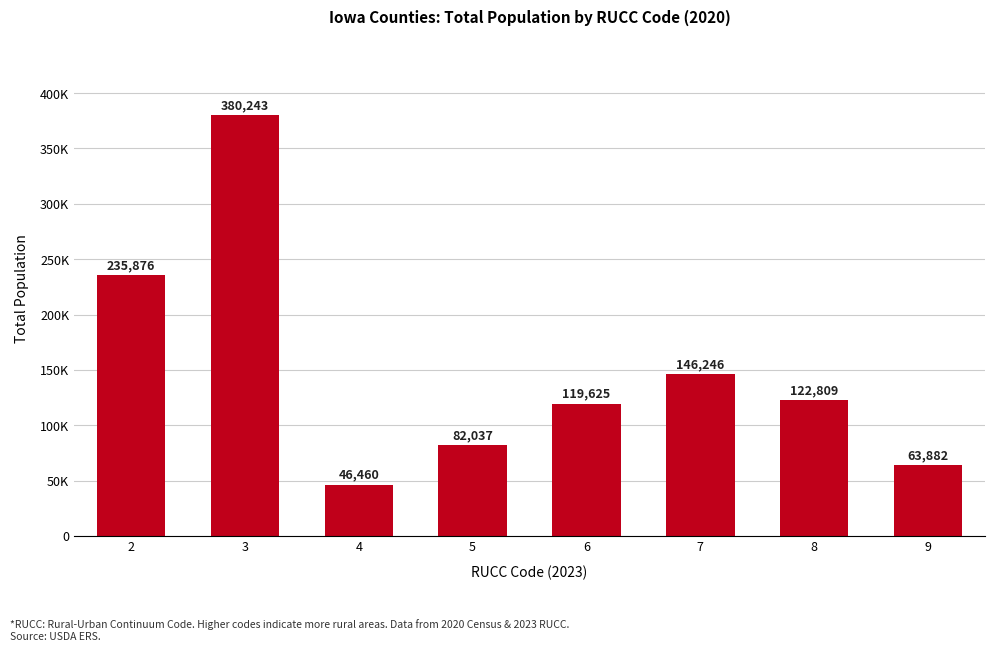

Which category has the highest value across all series?

3